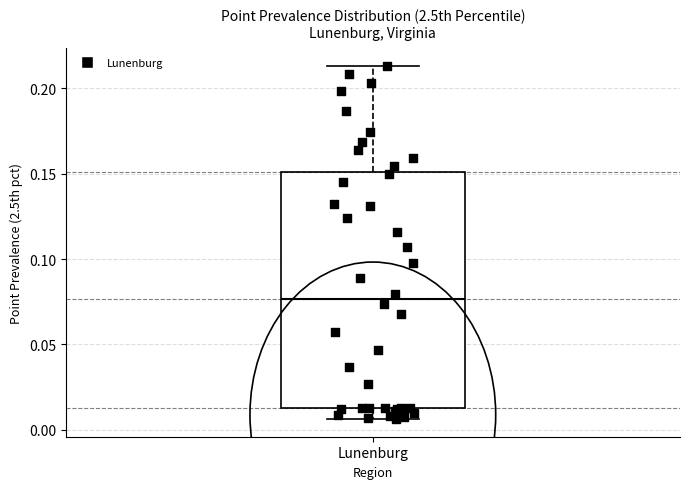

Where is the upper edge of the box for Lunenburg on the y-axis? The values are not printed on the chart, so give them approximately, as read against the axis.

0.150